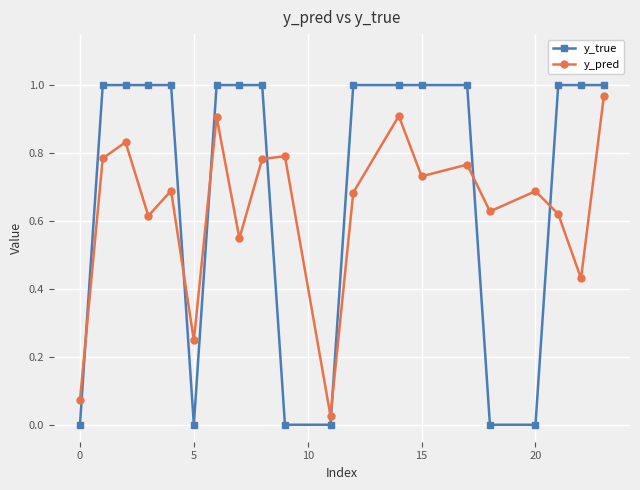

Which series has the largest total across all categories?

y_true